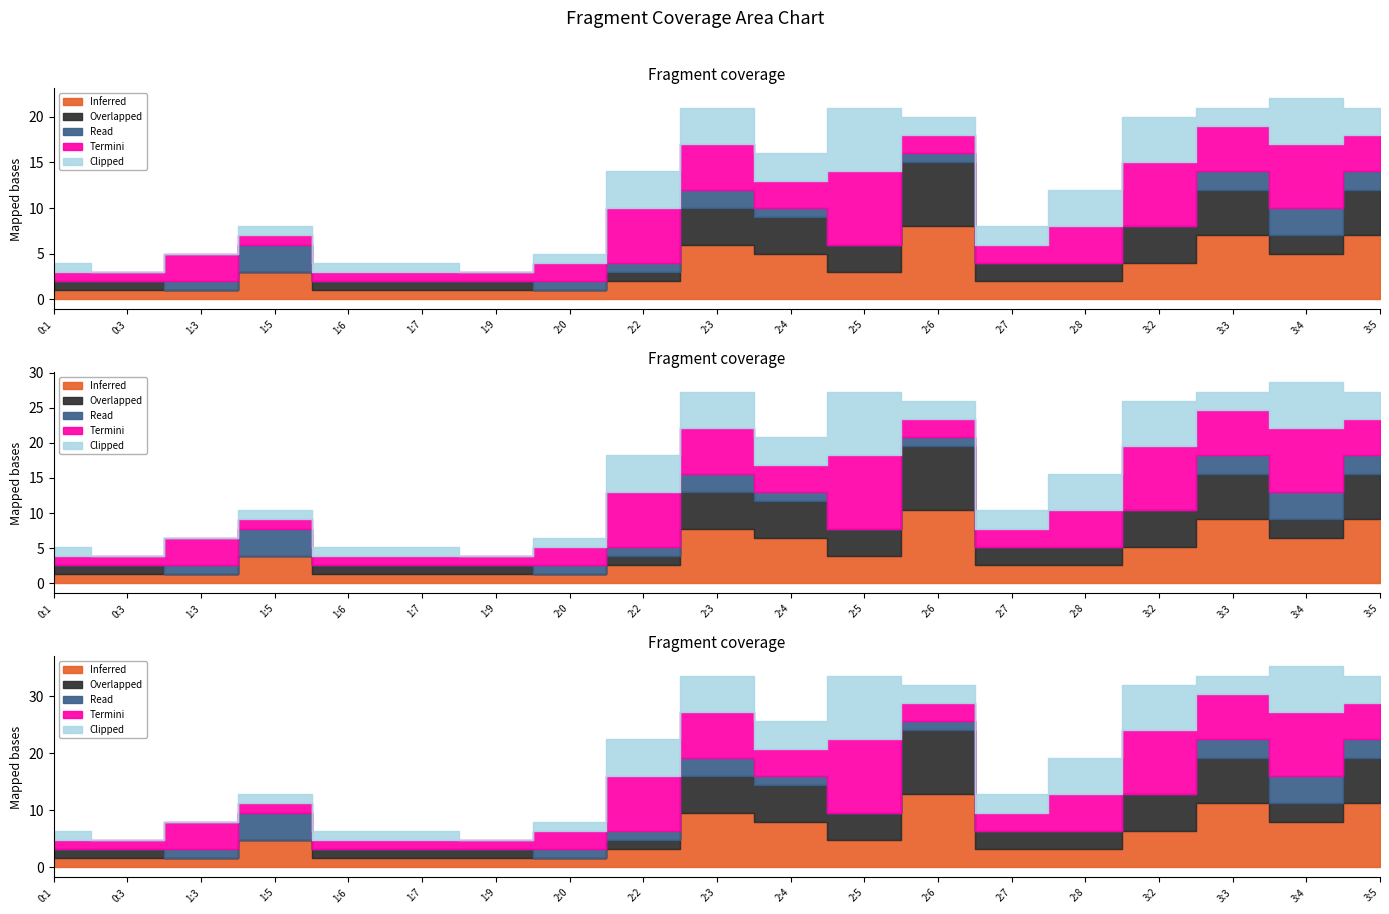

Reading left to right, extract all data points from this chart.

Inferred: 0:1=1	0:3=1	1:3=1	1:5=3	1:6=1	1:7=1	1:9=1	2:0=1	2:2=2	2:3=6	2:4=5	2:5=3	2:6=8	2:7=2	2:8=2	3:2=4	3:3=7	3:4=5	3:5=7
Overlapped: 0:1=1	0:3=1	1:3=0	1:5=0	1:6=1	1:7=1	1:9=1	2:0=0	2:2=1	2:3=4	2:4=4	2:5=3	2:6=7	2:7=2	2:8=2	3:2=4	3:3=5	3:4=2	3:5=5
Read: 0:1=0	0:3=0	1:3=1	1:5=3	1:6=0	1:7=0	1:9=0	2:0=1	2:2=1	2:3=2	2:4=1	2:5=0	2:6=1	2:7=0	2:8=0	3:2=0	3:3=2	3:4=3	3:5=2
Termini: 0:1=1	0:3=1	1:3=3	1:5=1	1:6=1	1:7=1	1:9=1	2:0=2	2:2=6	2:3=5	2:4=3	2:5=8	2:6=2	2:7=2	2:8=4	3:2=7	3:3=5	3:4=7	3:5=4
Clipped: 0:1=1	0:3=0	1:3=0	1:5=1	1:6=1	1:7=1	1:9=0	2:0=1	2:2=4	2:3=4	2:4=3	2:5=7	2:6=2	2:7=2	2:8=4	3:2=5	3:3=2	3:4=5	3:5=3